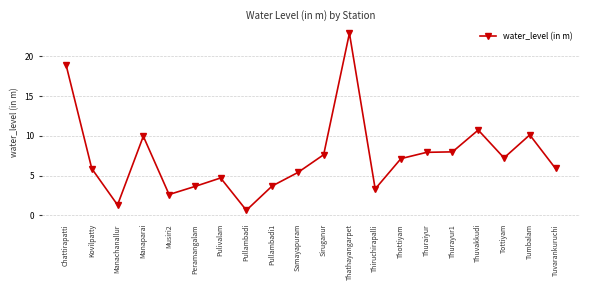

What is the difference between the maximum and minimum values?

22.2